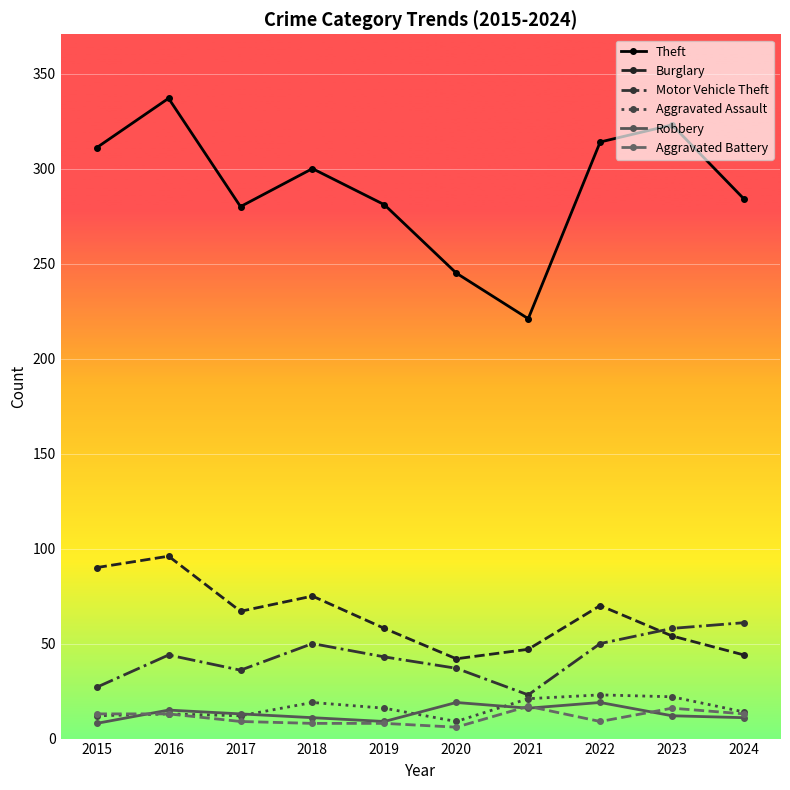

What is the difference between the Robbery values at 2015 and 2020?

11